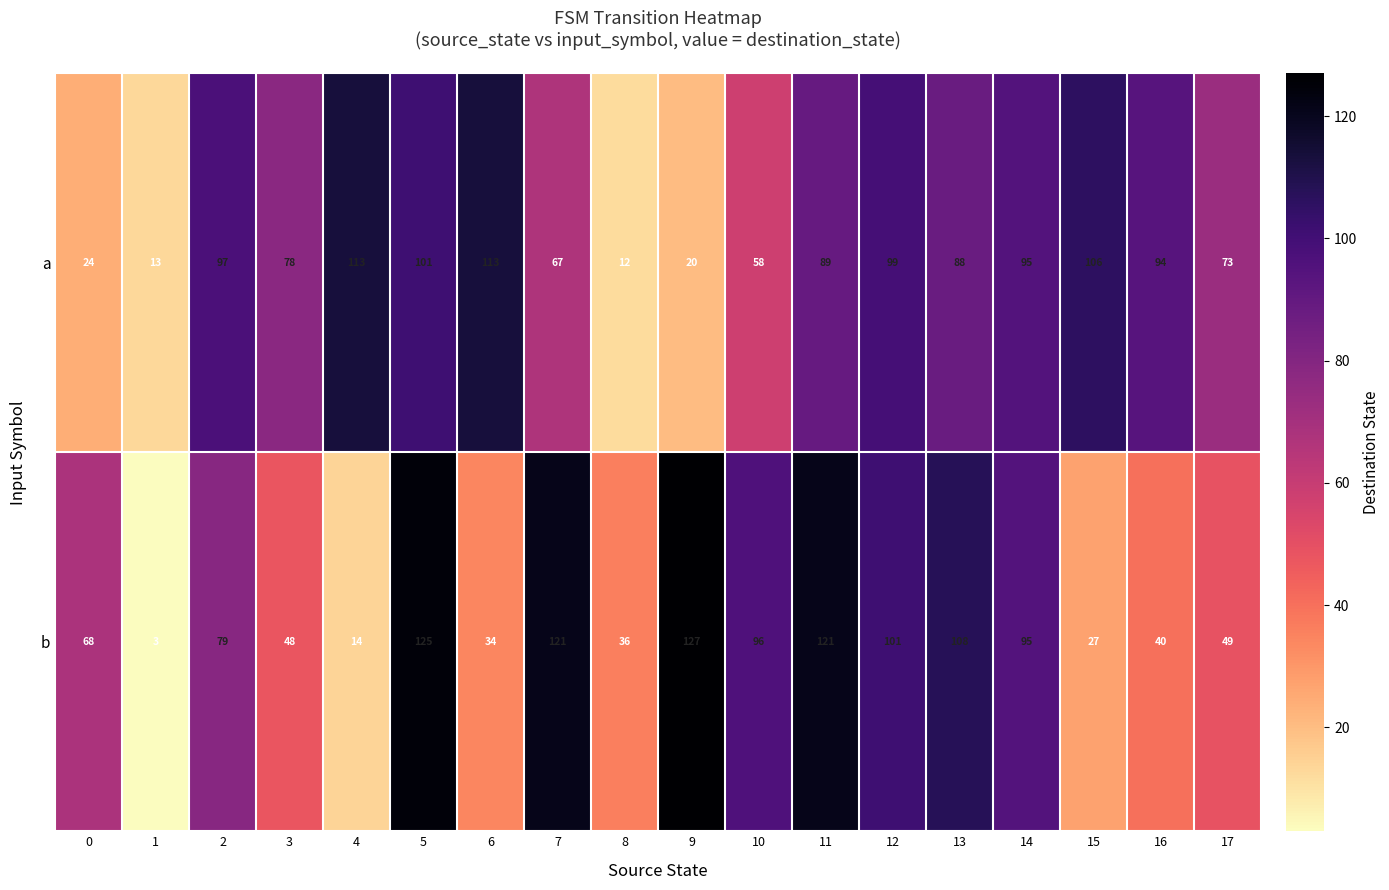

Rank the series by their maximum value, from highest to lowest.

b, a